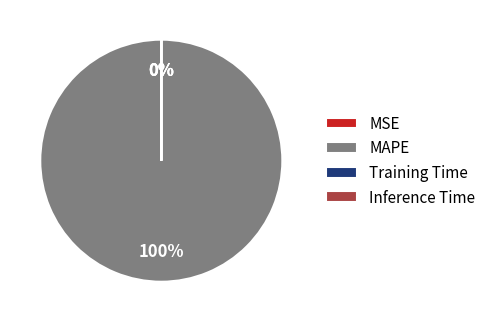

Which category accounts for the majority?

MAPE